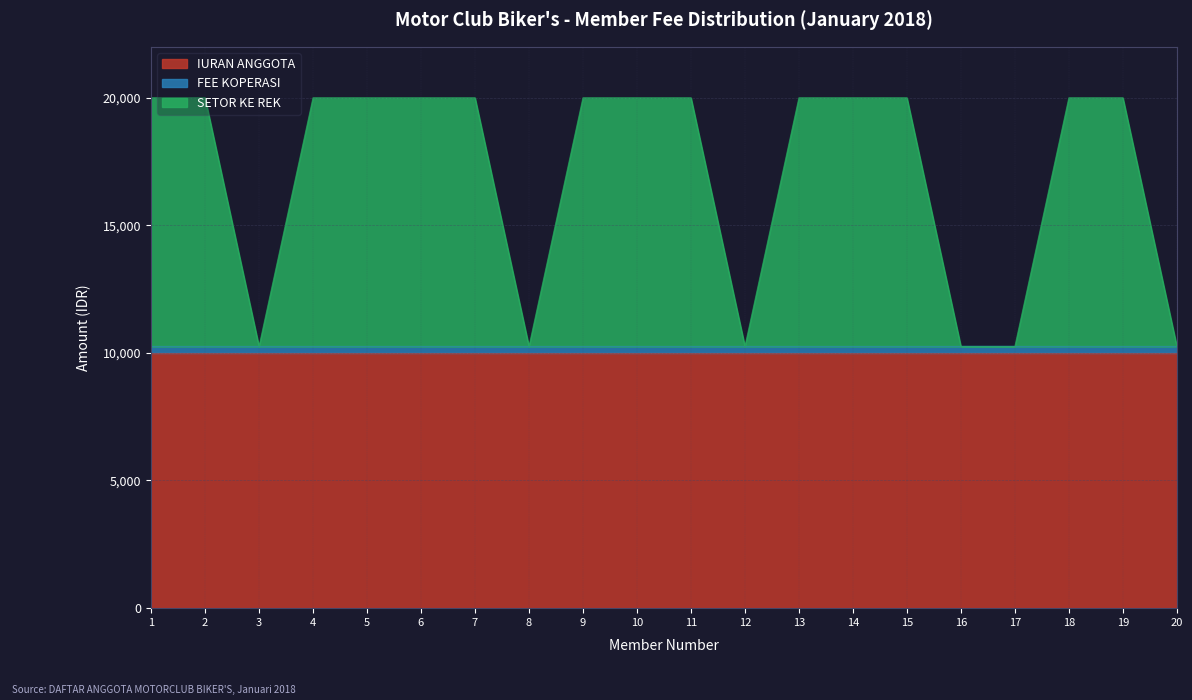

What are all the series names shown in the legend?

IURAN ANGGOTA, FEE KOPERASI, SETOR KE REK